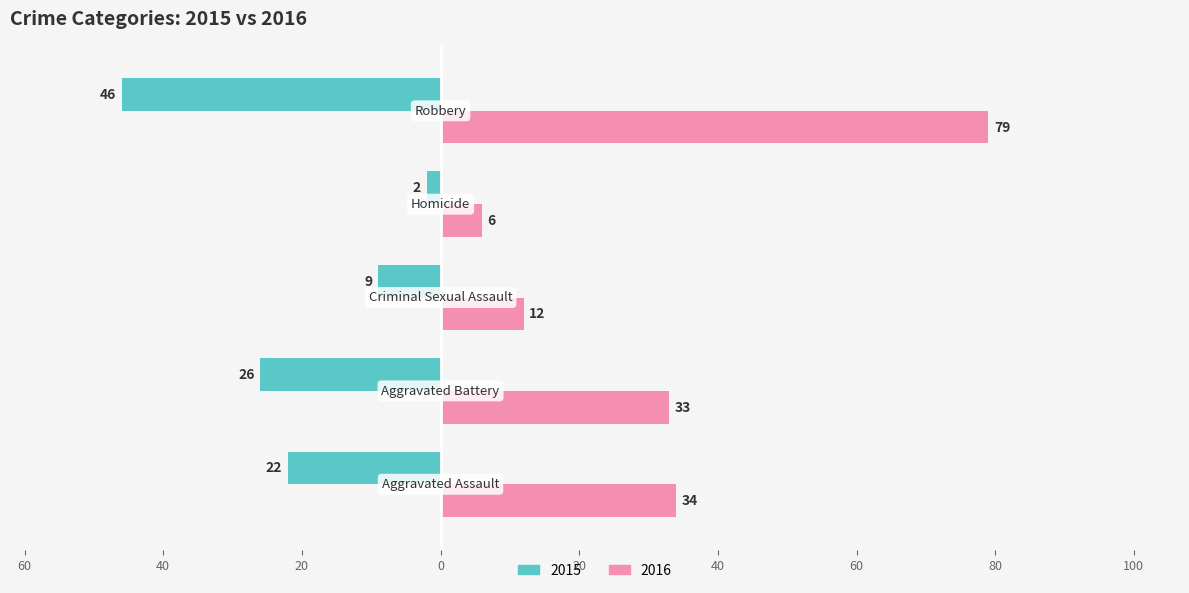

What are all the series names shown in the legend?

2015, 2016